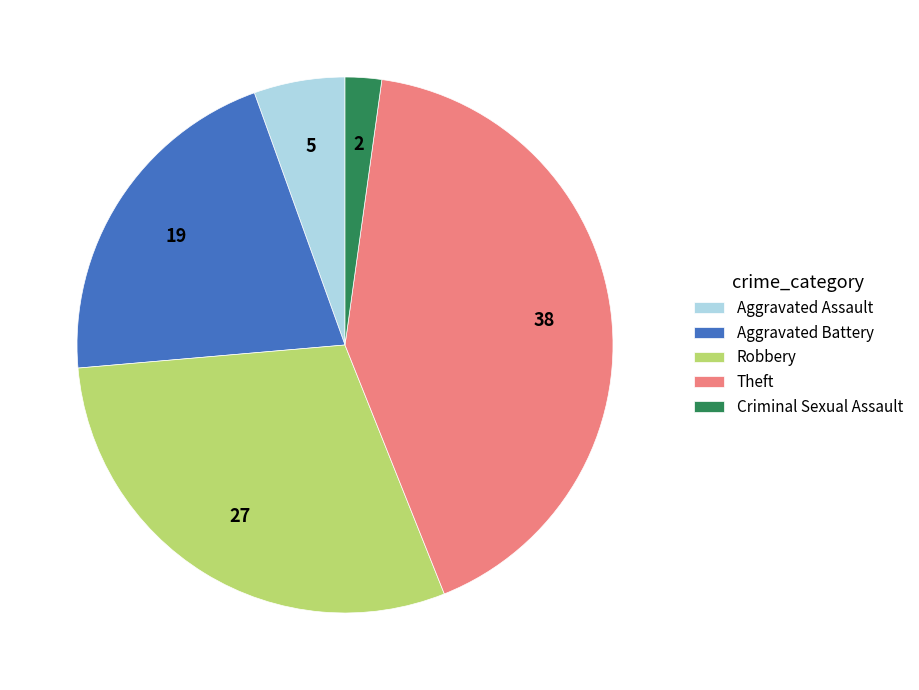

Is it true that Aggravated Battery is 21% of the pie?

True